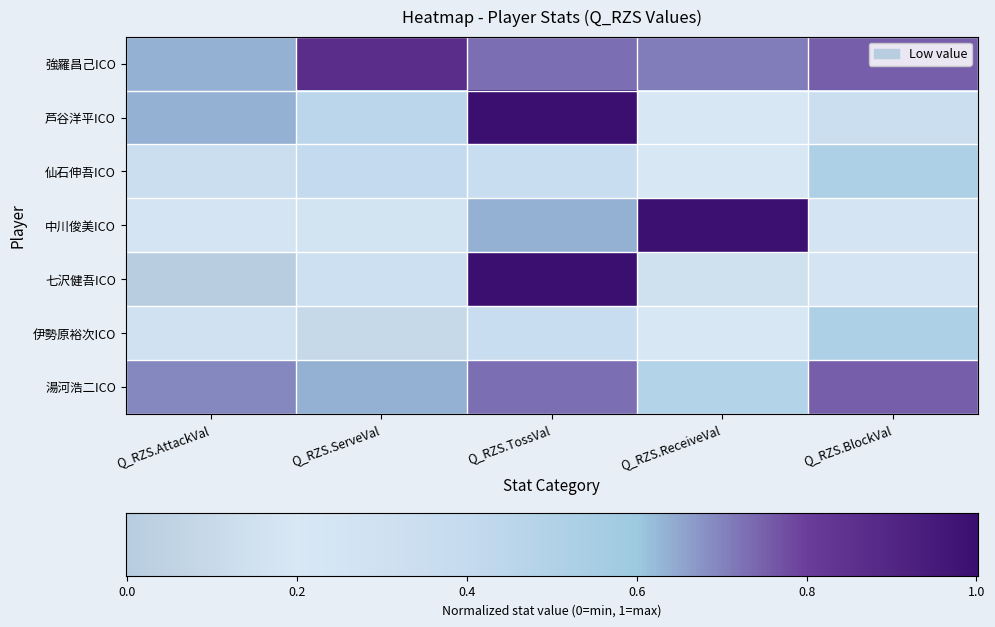

Rank the series at Q_RZS.TossVal from lowest to highest value.

仙石伸吾ICO, 伊勢原裕次ICO, 中川俊美ICO, 強羅昌己ICO, 湯河浩二ICO, 芦谷洋平ICO, 七沢健吾ICO